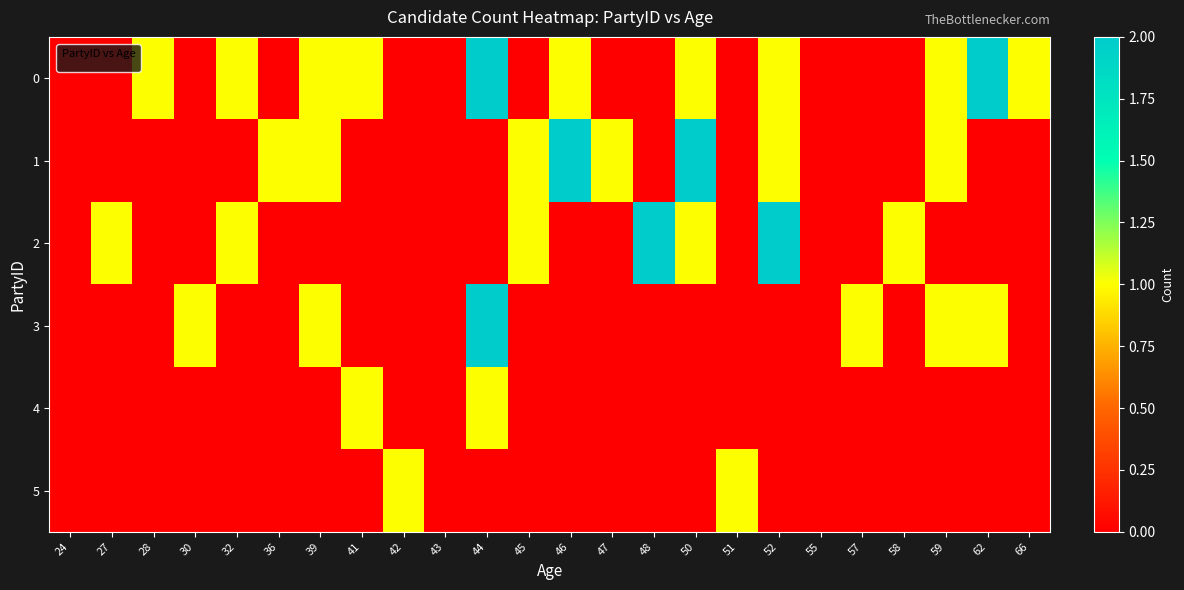

At which category is the sum across all series the highest?

44